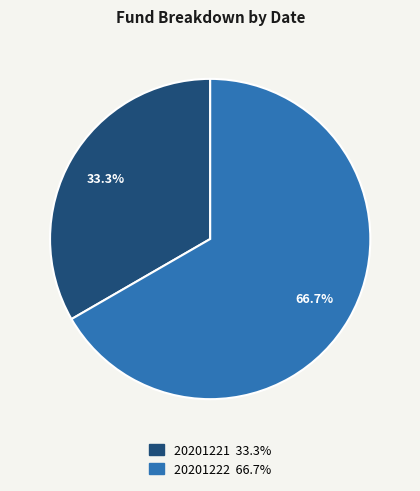

To the nearest percent, what portion does 20201221 represent?

33%